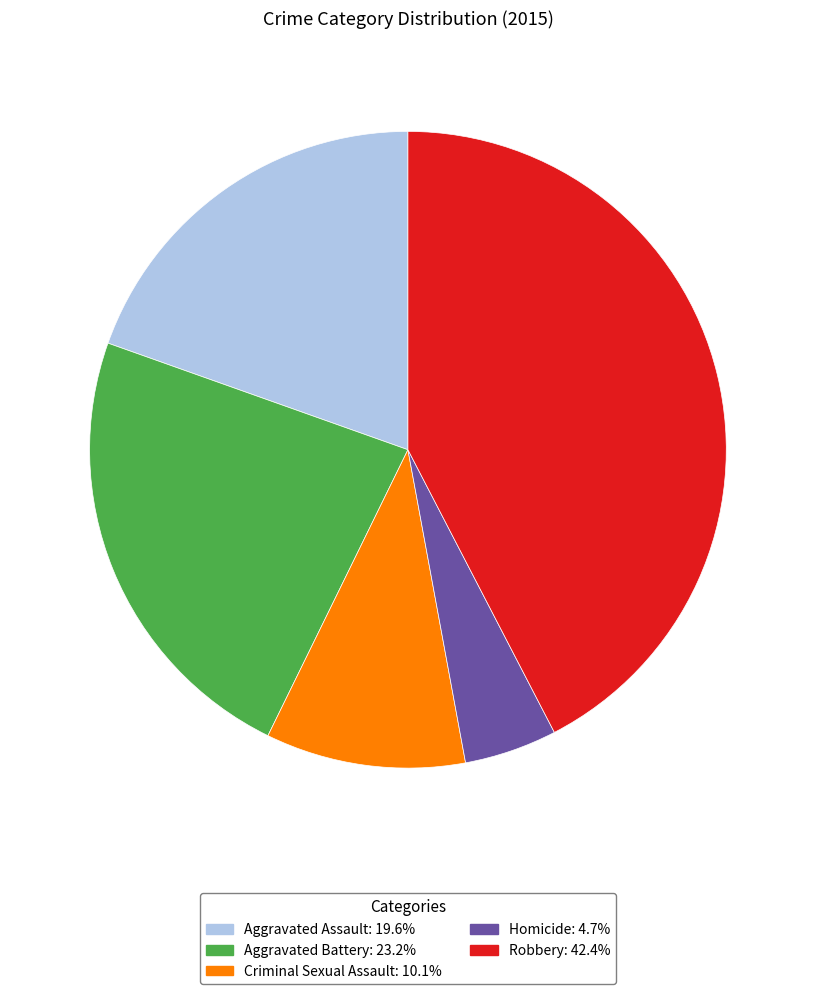

The Aggravated Battery slice represents 9% of the pie. True or false?

False